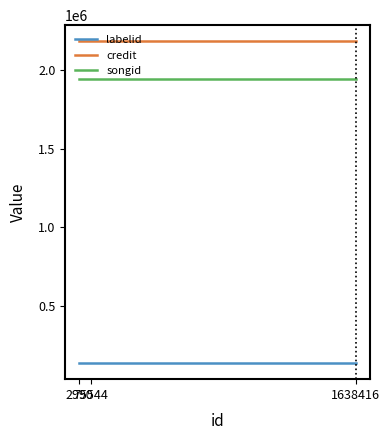

Reading left to right, transcribe all the data shown in this chart.

labelid: 133900	133900	133900
credit: 2182834	2182834	2182834
songid: 1945380	1945380	1945380